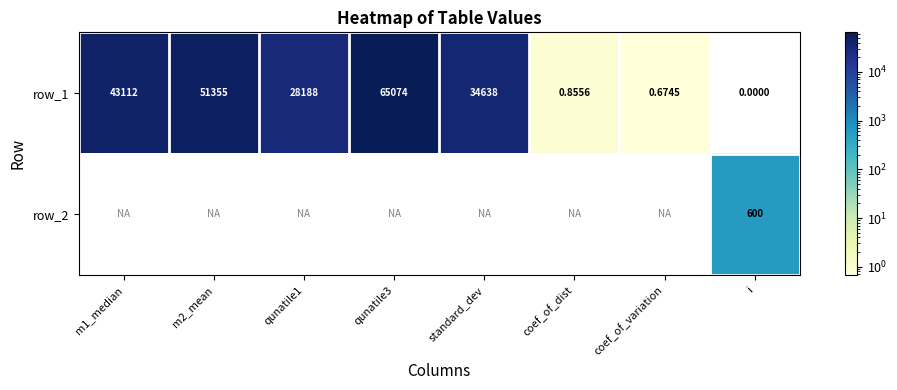

The row_1 series shows 65074.0 at qunatile3. True or false?

True